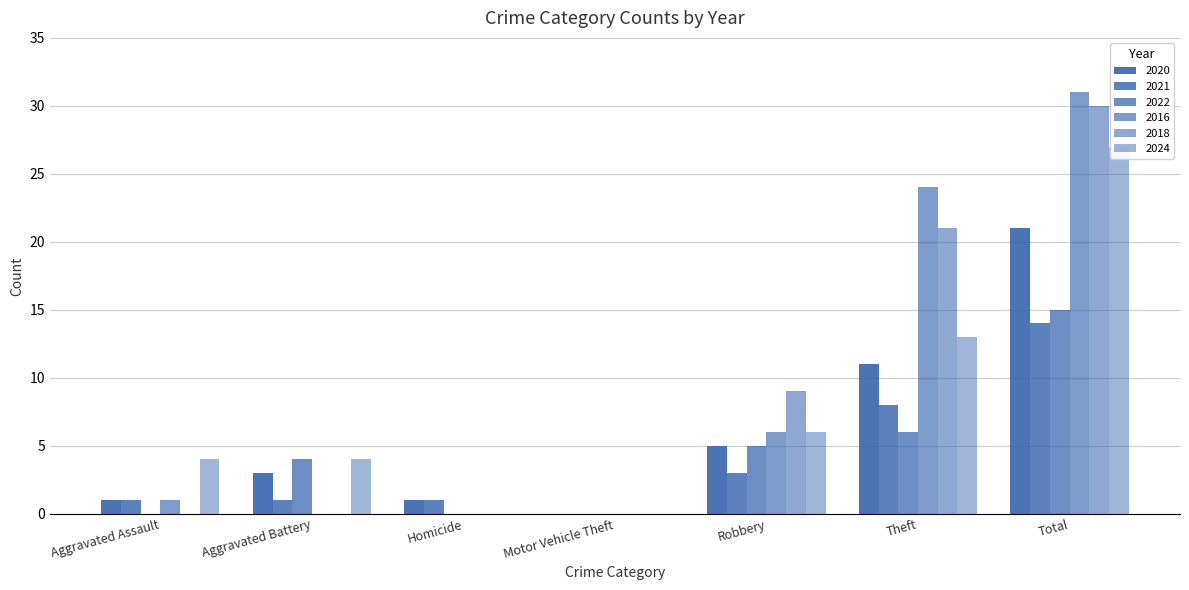

How many bars are there in each group?

6